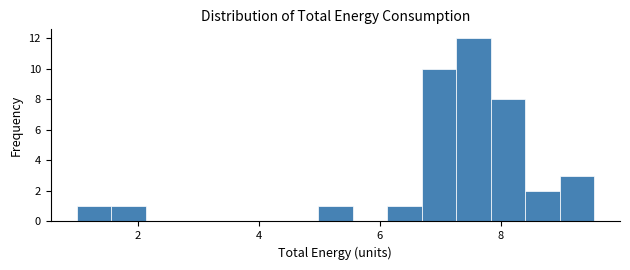

Read against the x-axis, roughly where is the centre of the tallest bar?

7.6